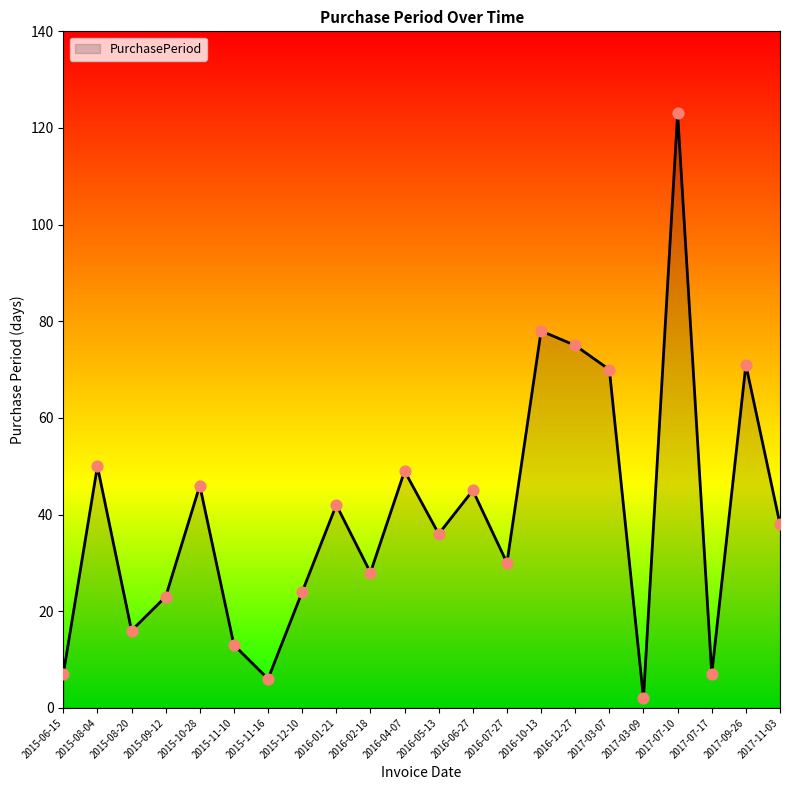

Which has a higher value, 2016-04-07 or 2016-01-21?

2016-04-07